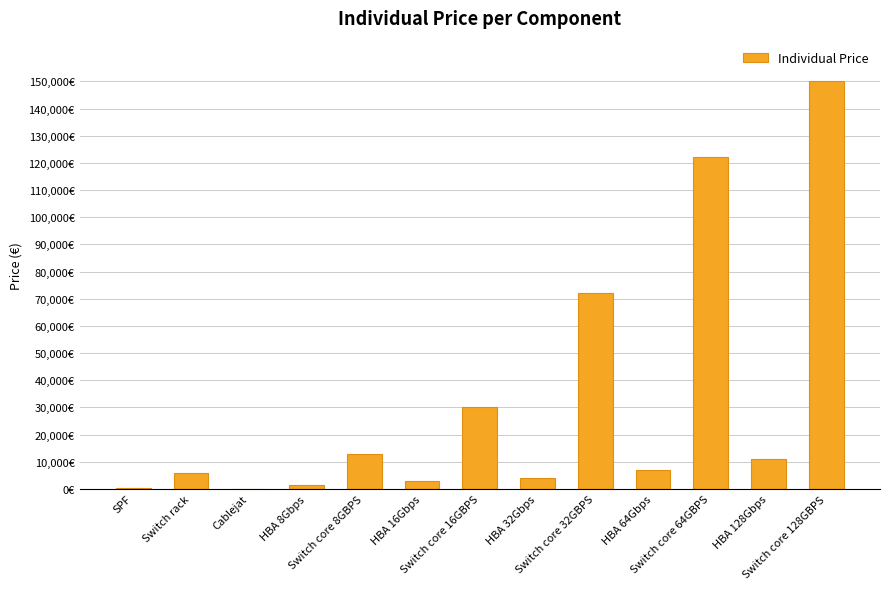

Reading left to right, what are all the values shown in this chart?

400	6000	26	1600	12800	2800	30000	4200	72200	7000	122200	11200	150000